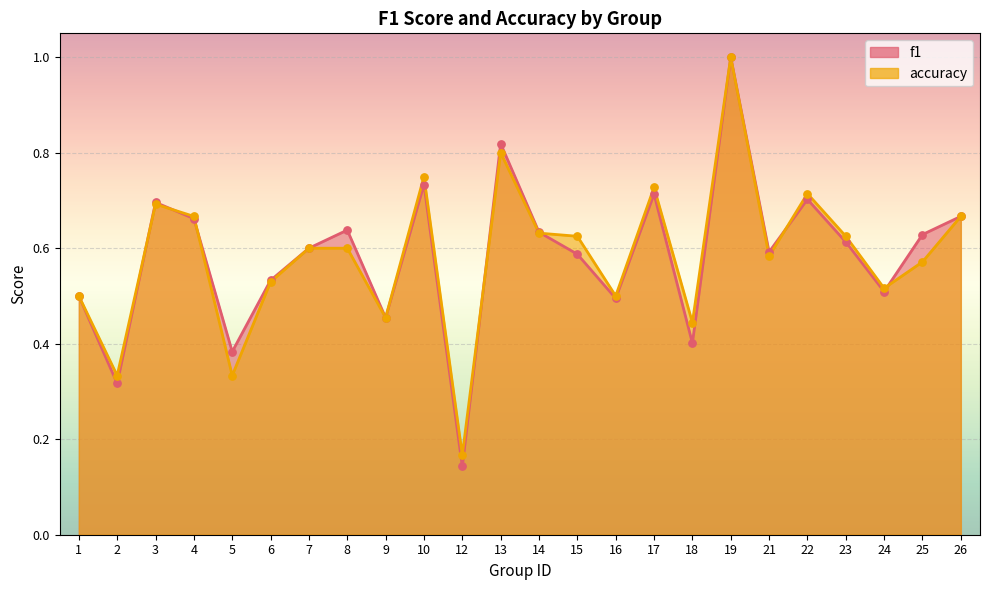

What are all the series names shown in the legend?

f1, accuracy